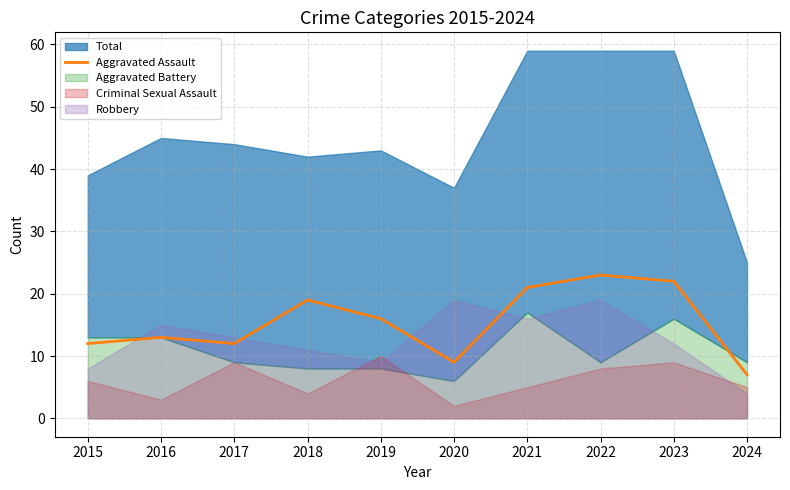

The Aggravated Assault series shows 16 at 2017. True or false?

False